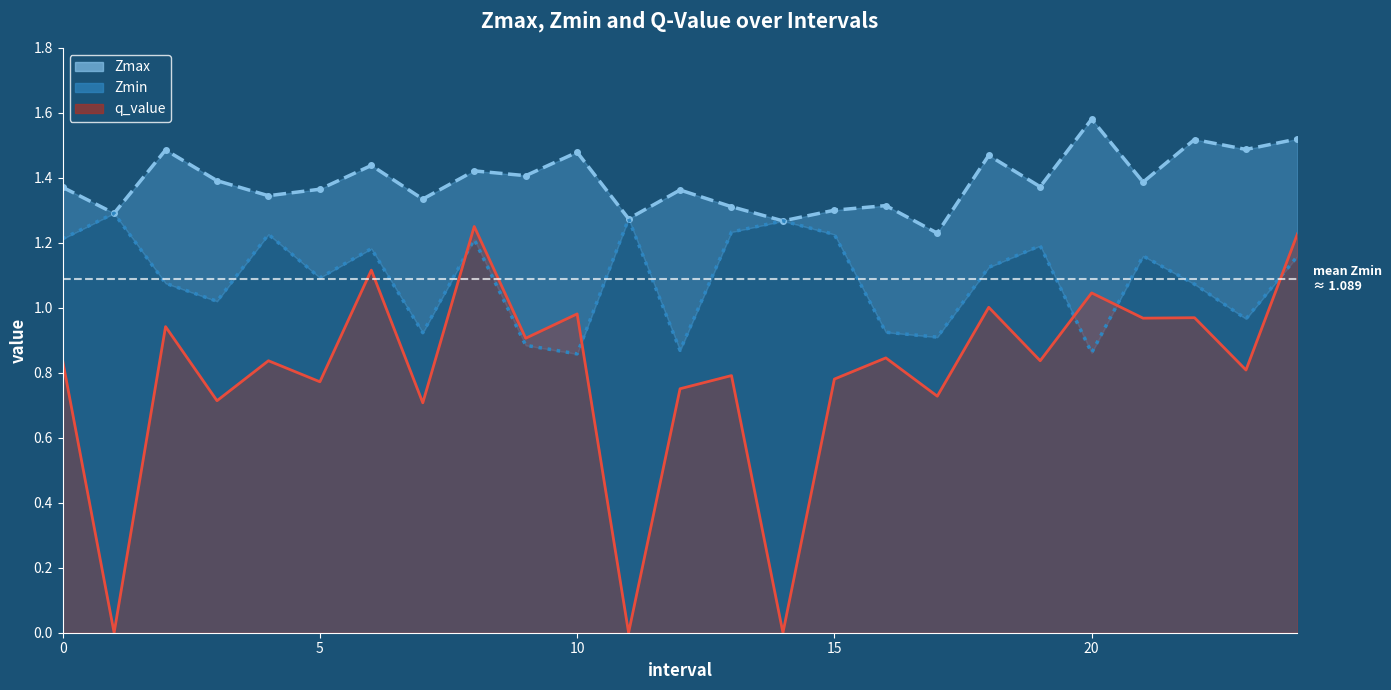

What is the sum of the Zmax values at 16 and 10?

2.8